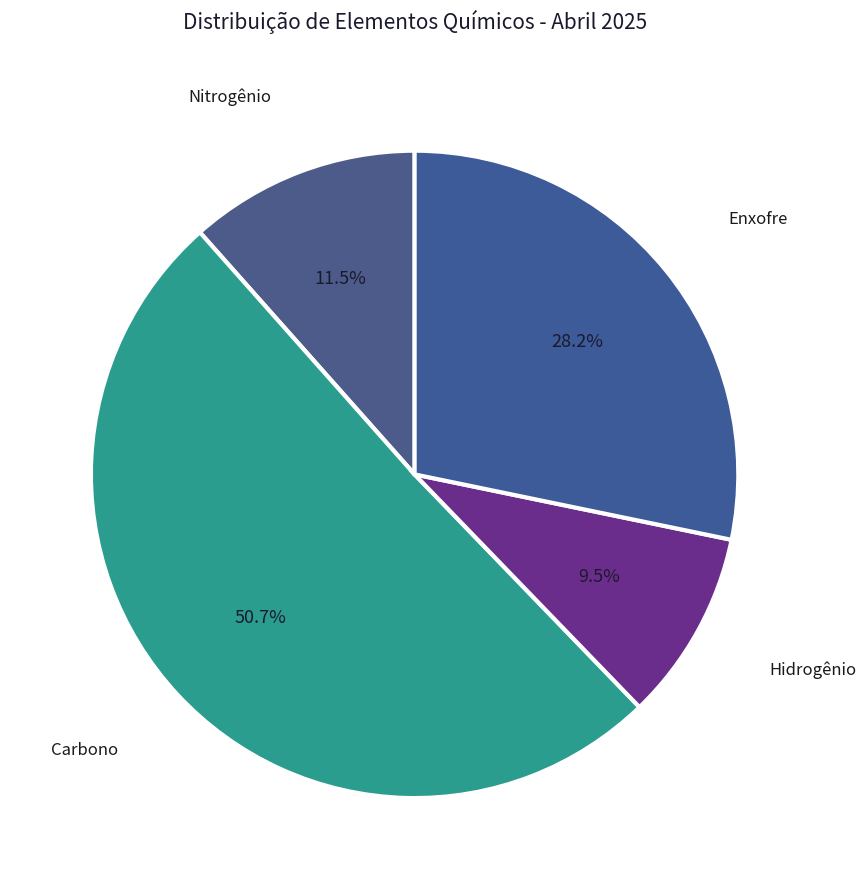

Is there any slice that represents more than half of the pie?

Yes